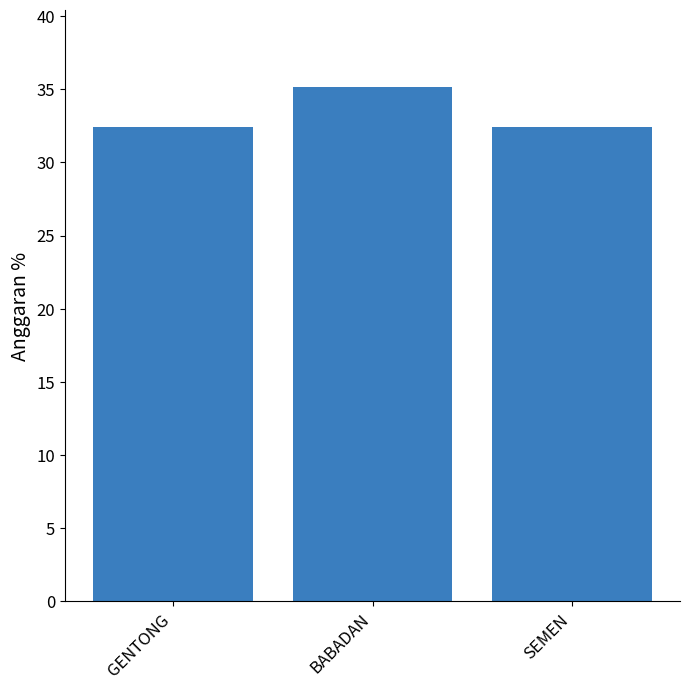

What is the label of the 1st bar from the right?

SEMEN